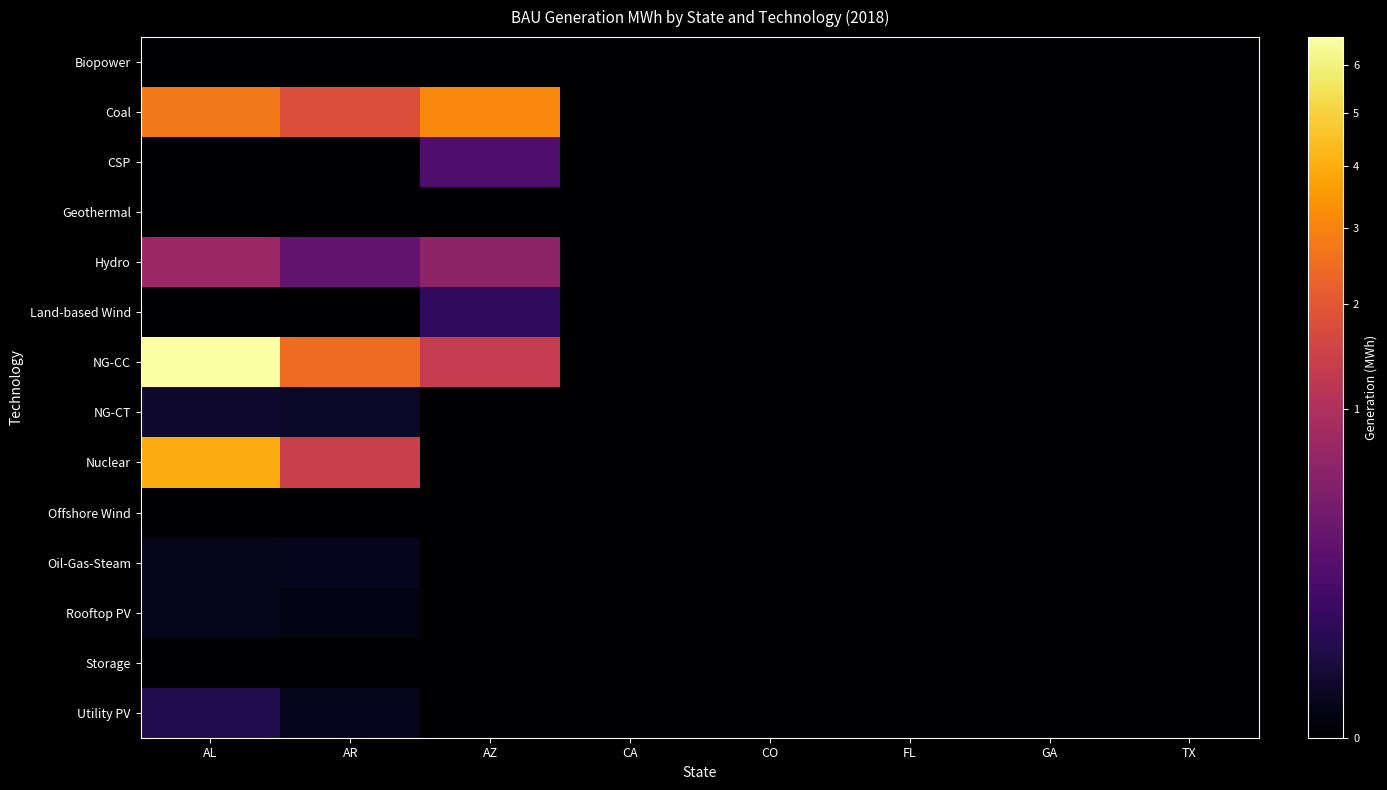

Which label corresponds to the largest value in the chart?

AL